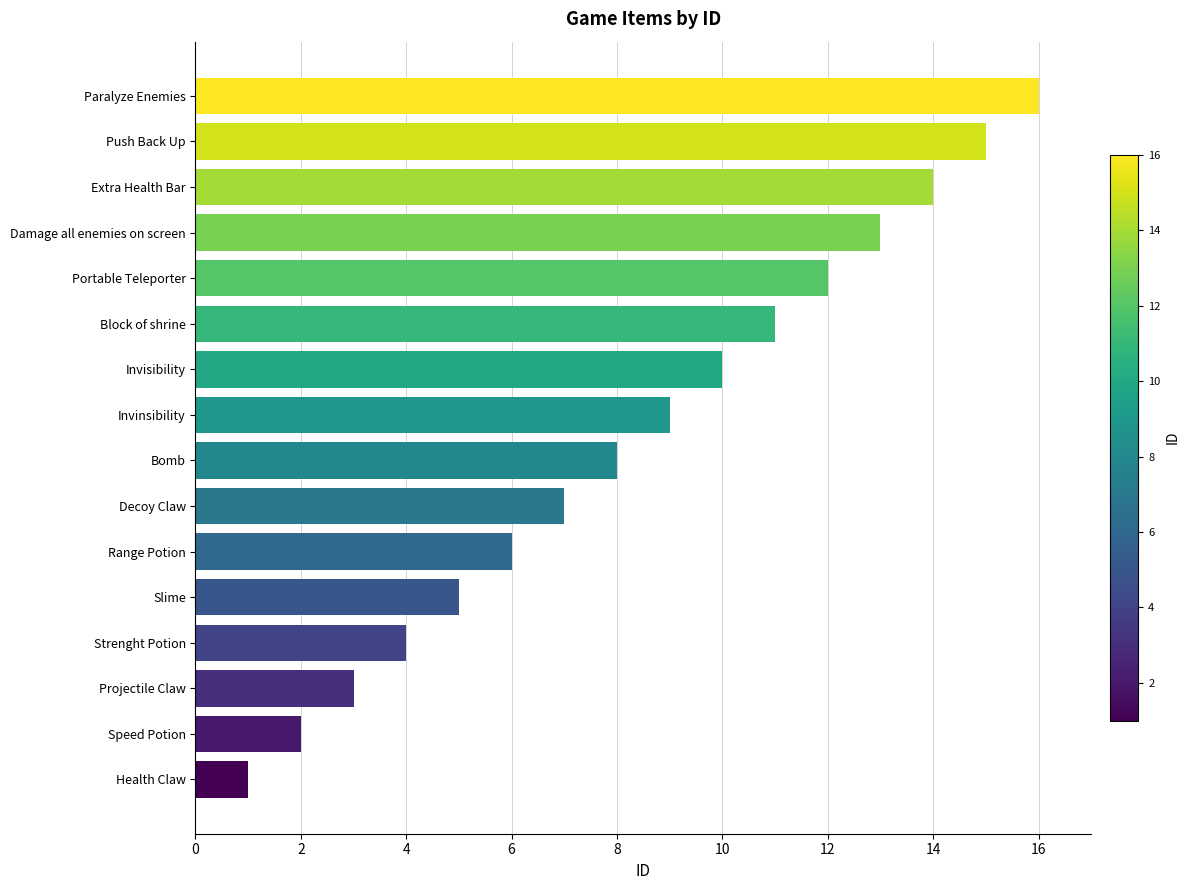

What is the difference between the second highest and second lowest values?

13